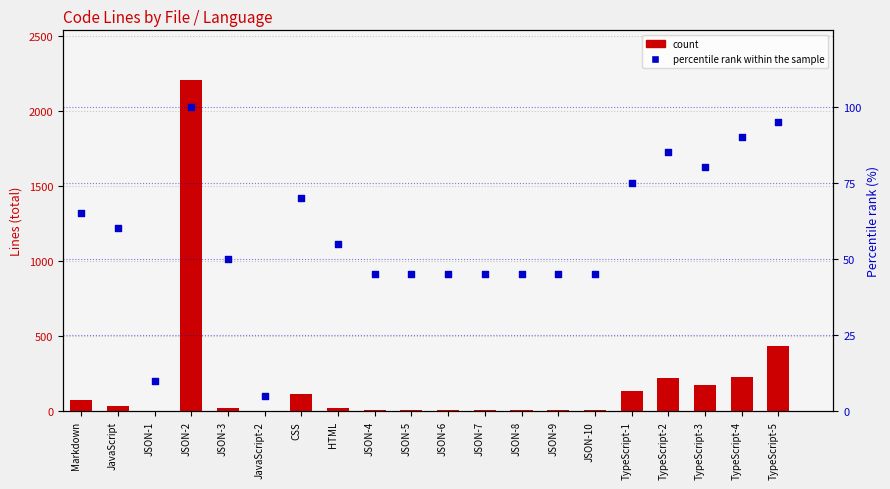

What are all the series names shown in the legend?

count, percentile rank within the sample